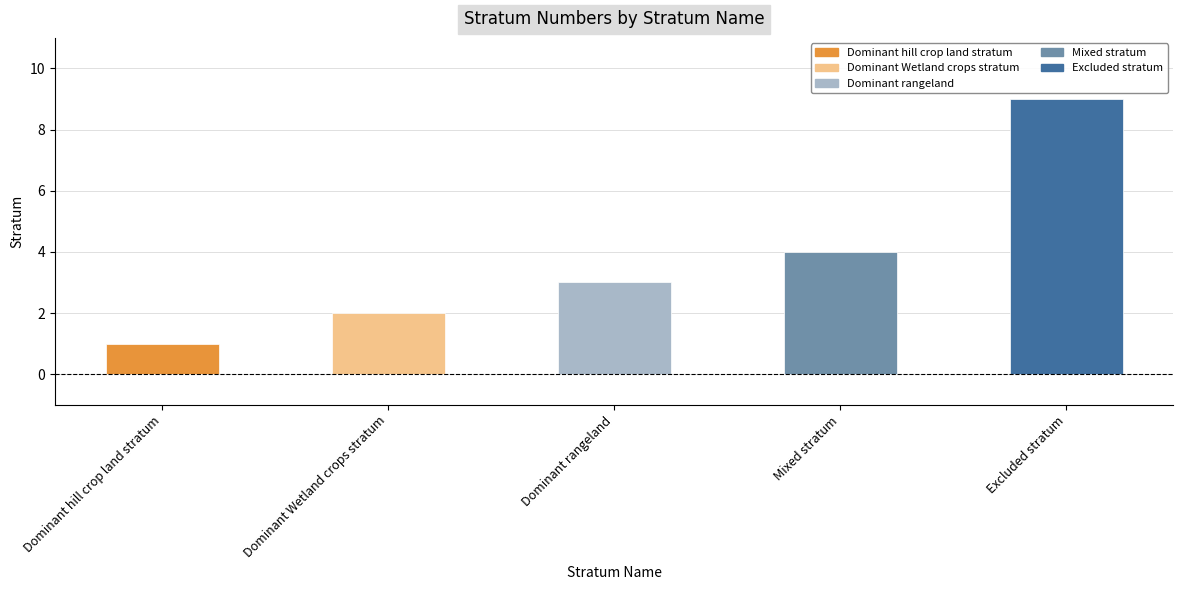

At which category does the chart reach its peak across all series?

Excluded stratum